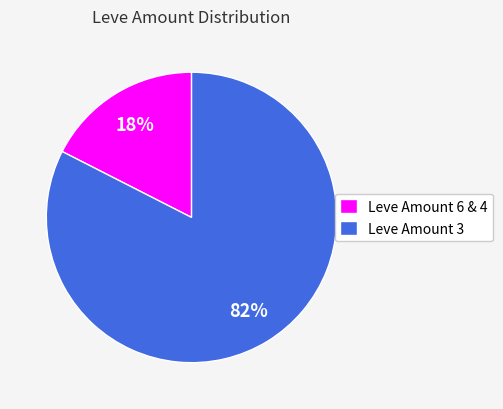

To the nearest percent, what is the combined percentage of Leve Amount 6 & 4 and Leve Amount 3?

100%